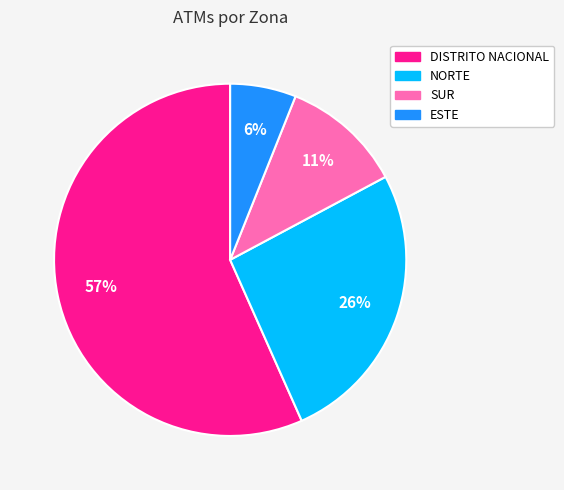

What percentage is the ESTE slice, to the nearest percent?

6%